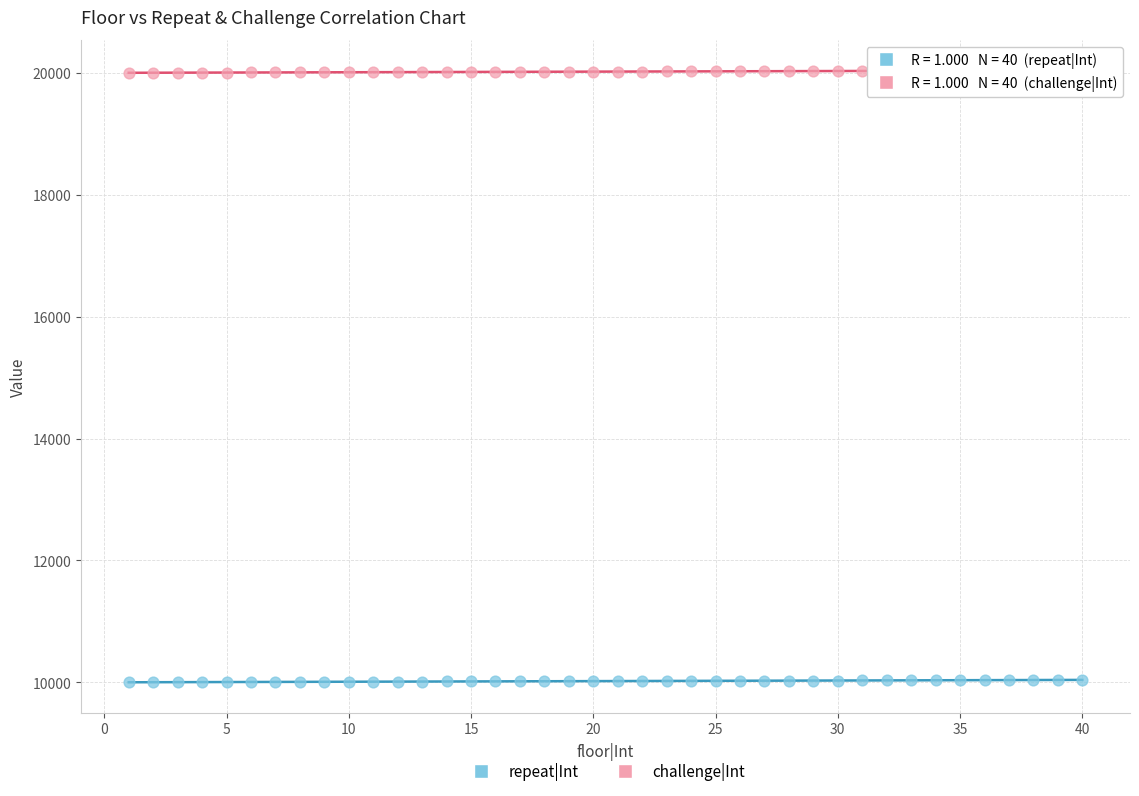

Which series contains the lowest Y value?

repeat|Int